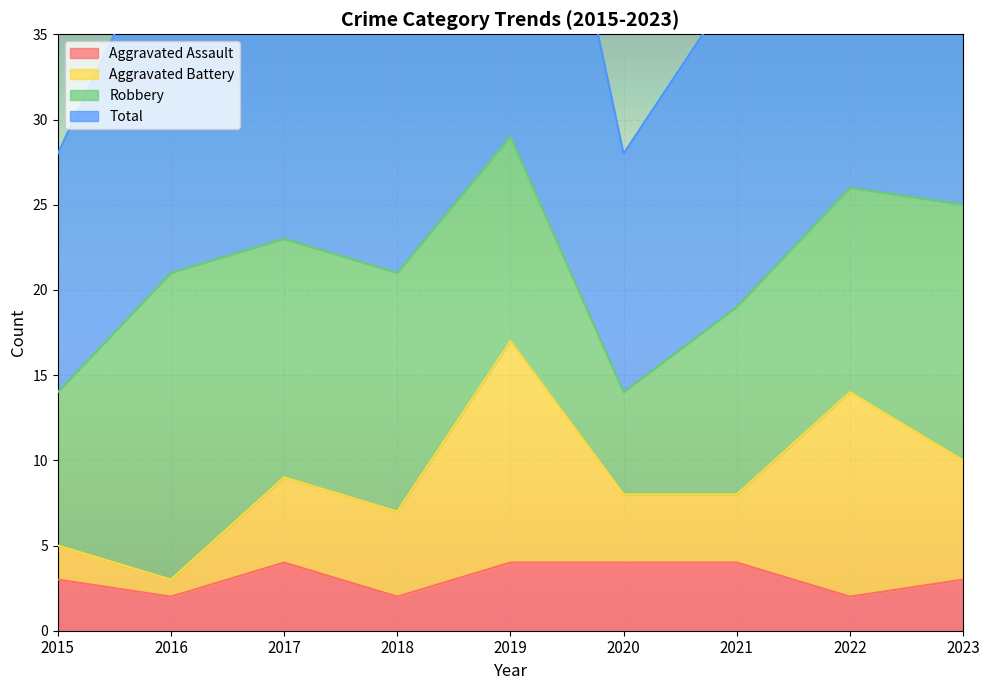

True or false: Aggravated Assault and Total cross at least once.

False